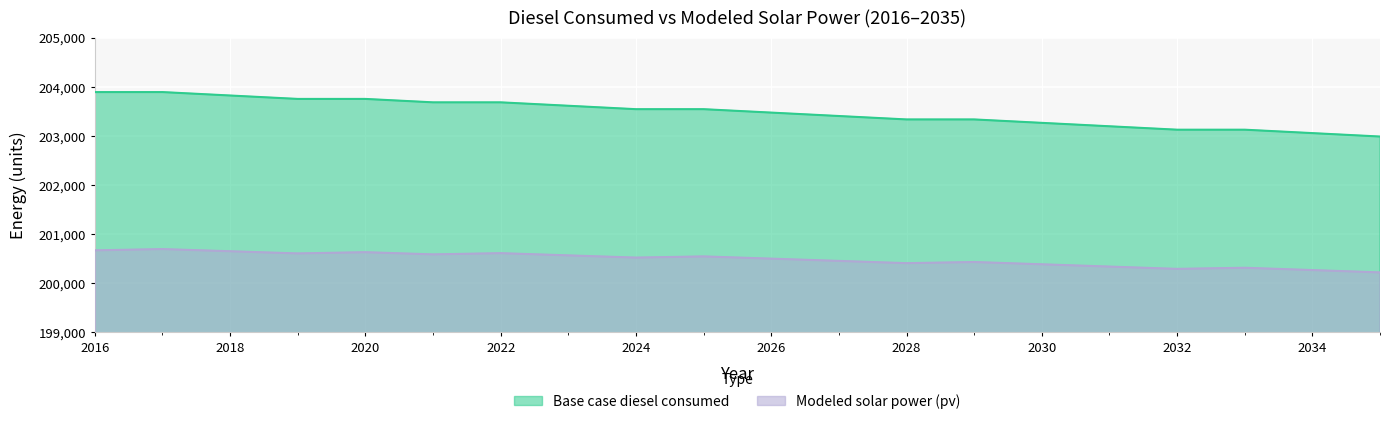

Which series has the largest range (max minus min)?

Base case diesel consumed